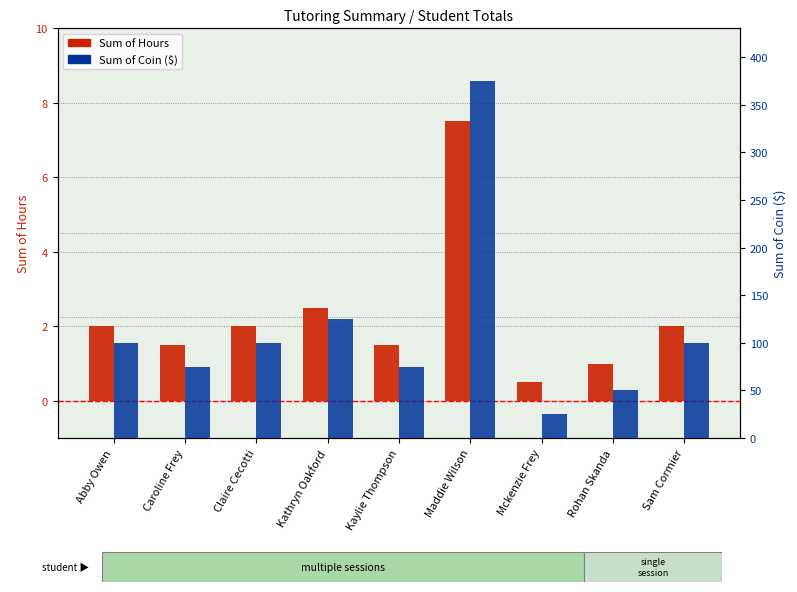

The value of Sum of Hours at Maddie Wilson is 7.5. True or false?

True